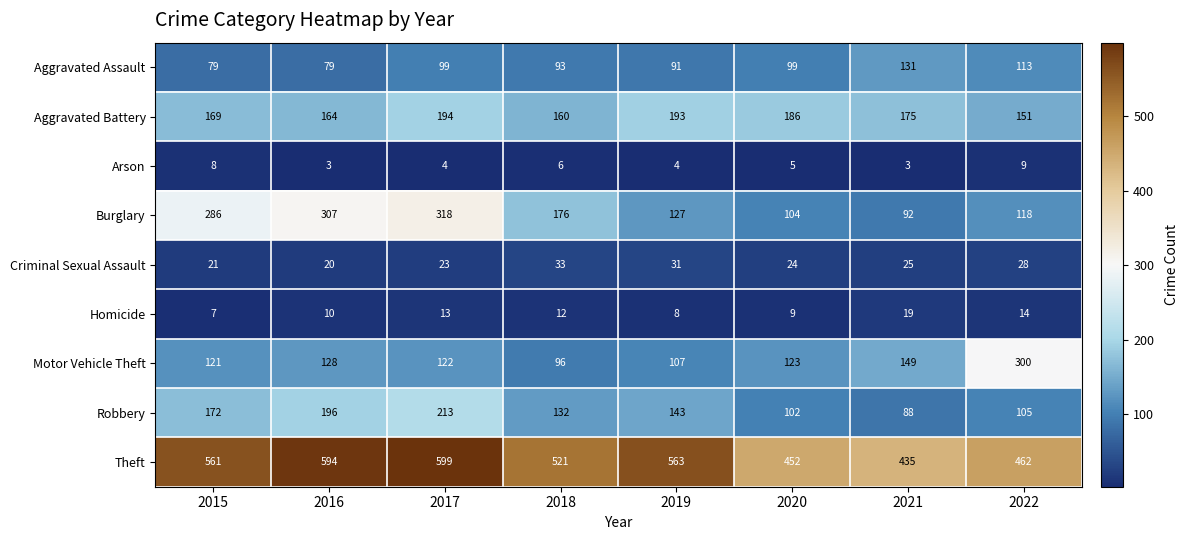

The Aggravated Battery series shows 237 at 2015. True or false?

False